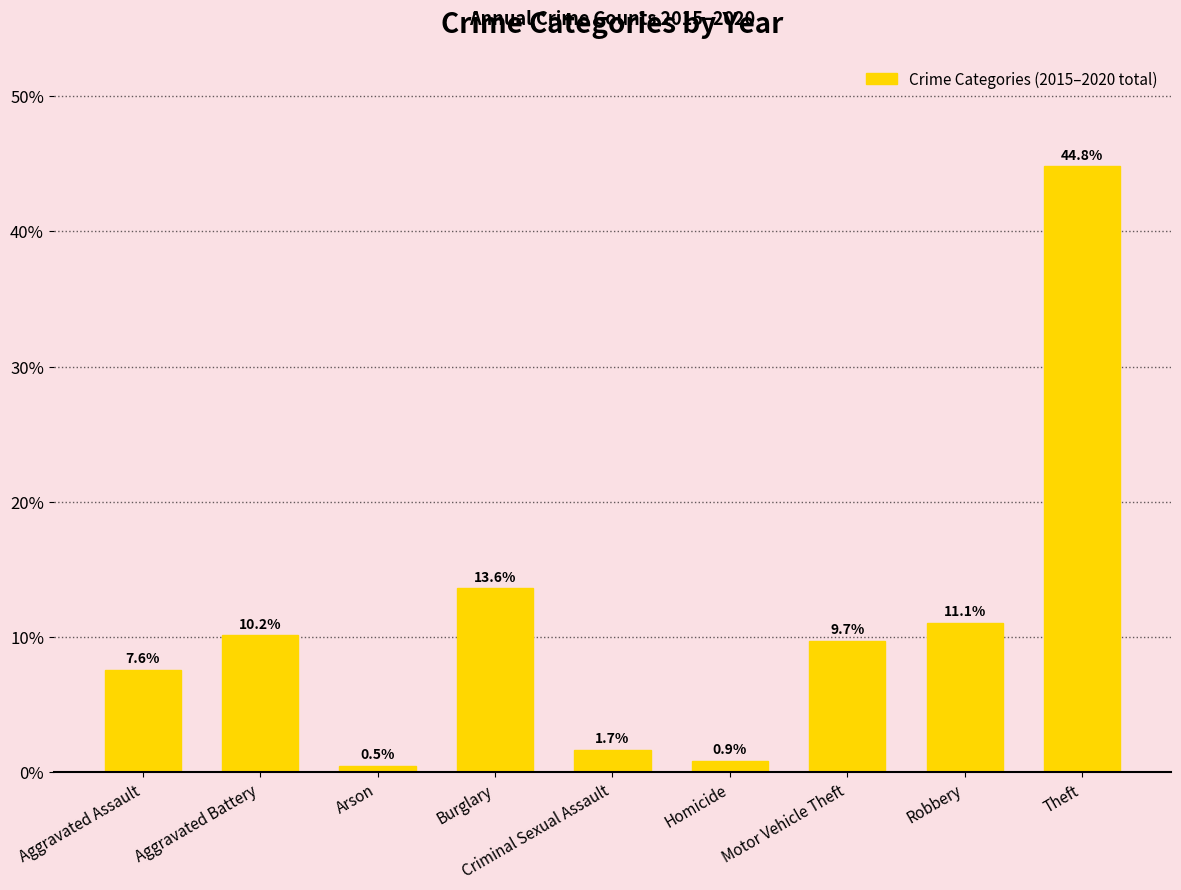

How many values exceed 9?

5